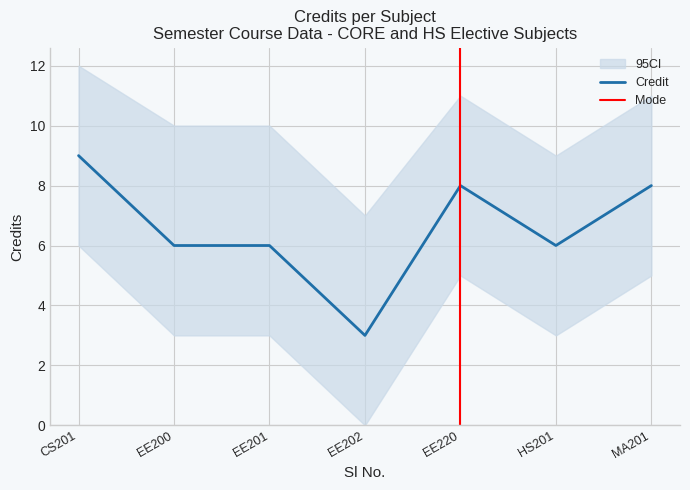

Does the chart have visible grid lines?

Yes